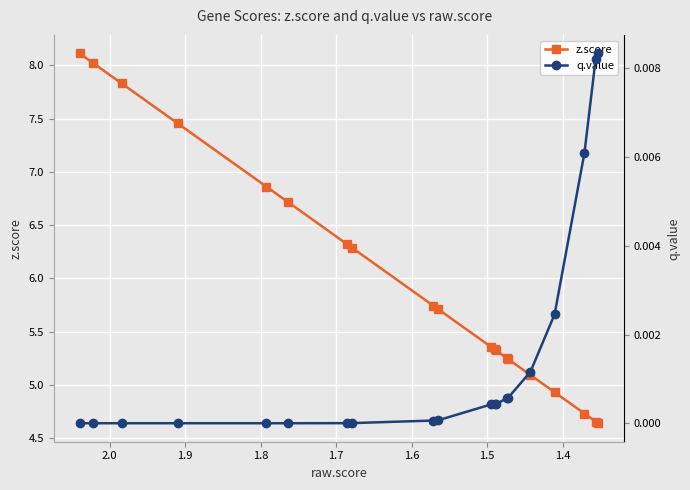

What is the sum of all z.score values?

119.6